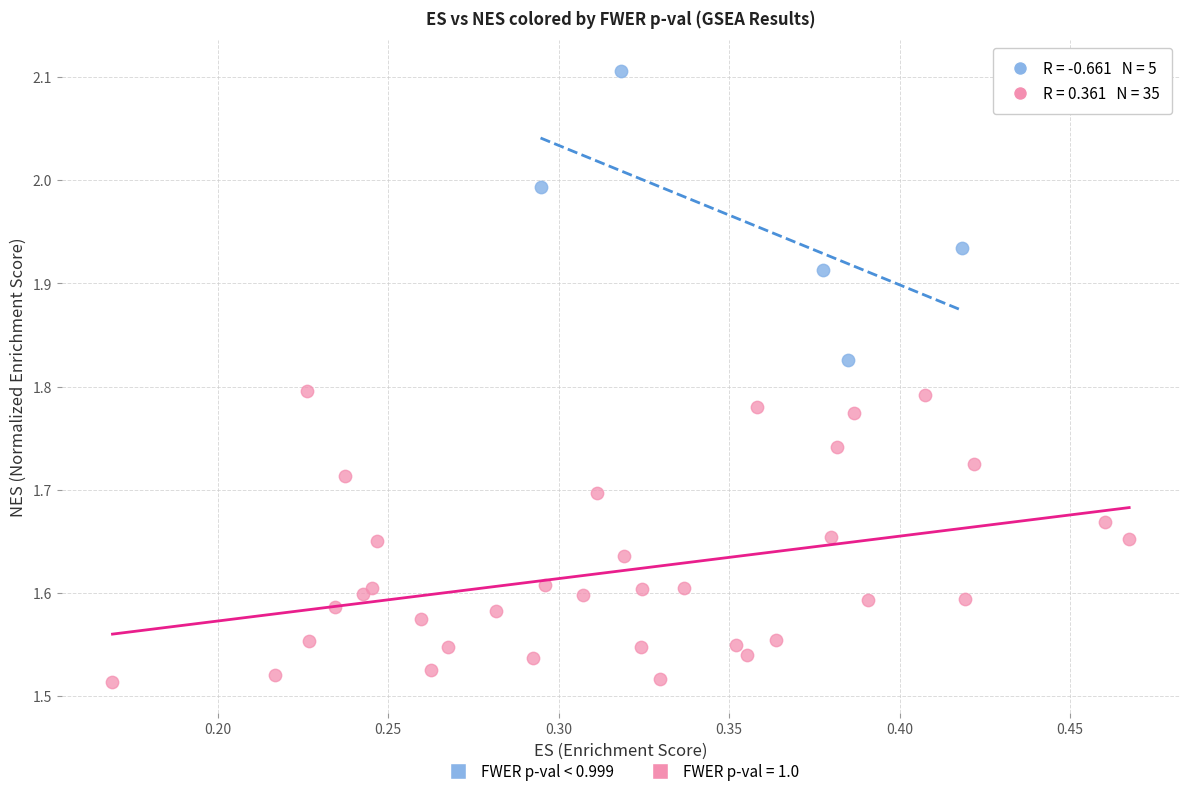

Which series contains the lowest Y value?

FWER p-val = 1.0